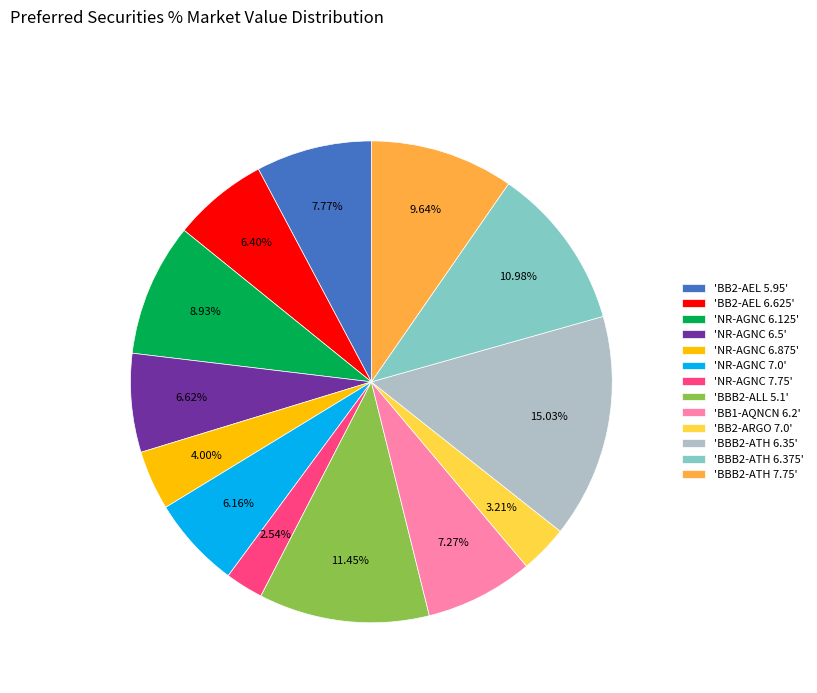

Which has a higher value, 'BBB2-ATH 6.35' or 'NR-AGNC 7.0'?

'BBB2-ATH 6.35'